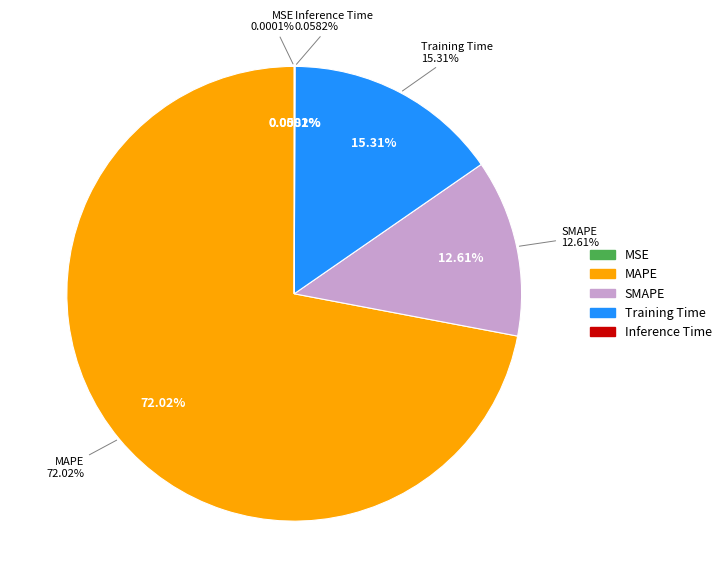

True or false: Training Time accounts for 2% of the total.

False